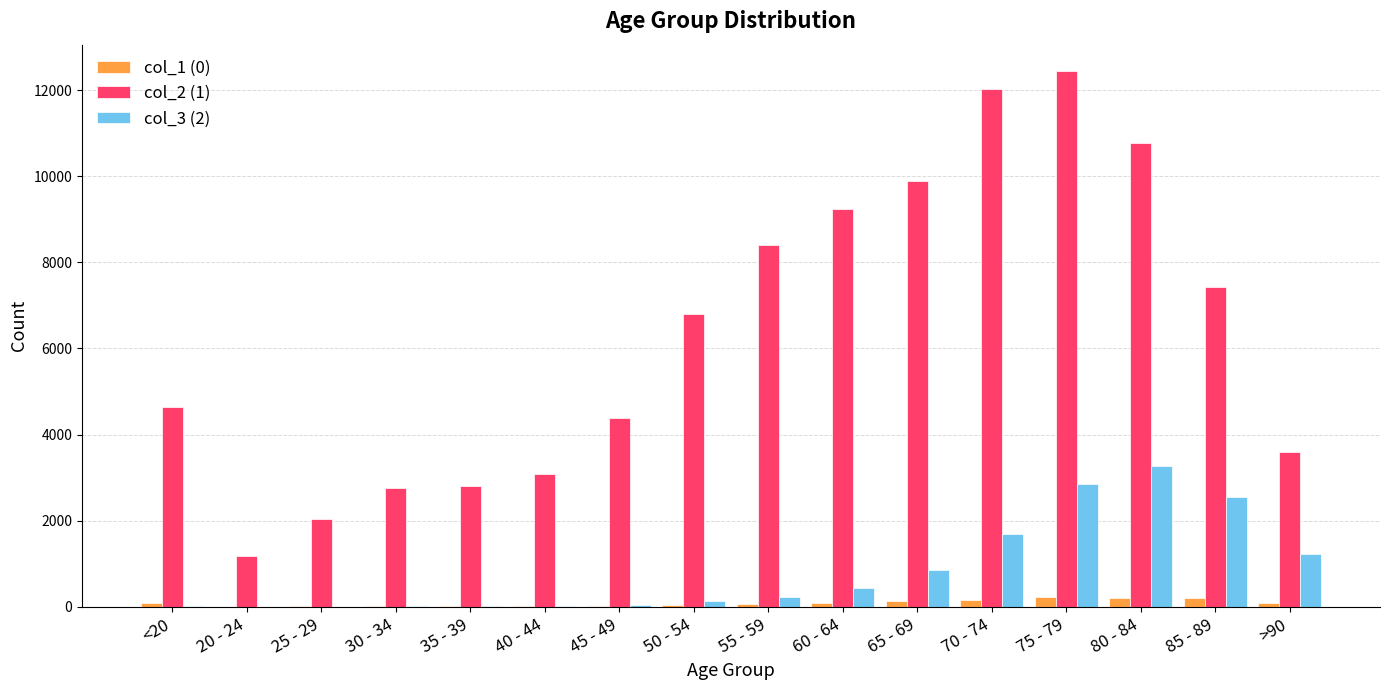

Where is col_2 (1) nearest to the value 6812?

50 - 54